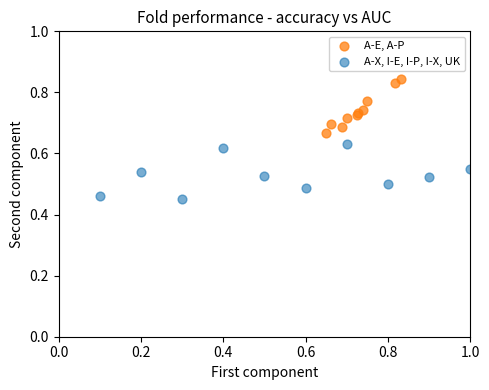

Which series has the widest spread of Y values?

A-X, I-E, I-P, I-X, UK